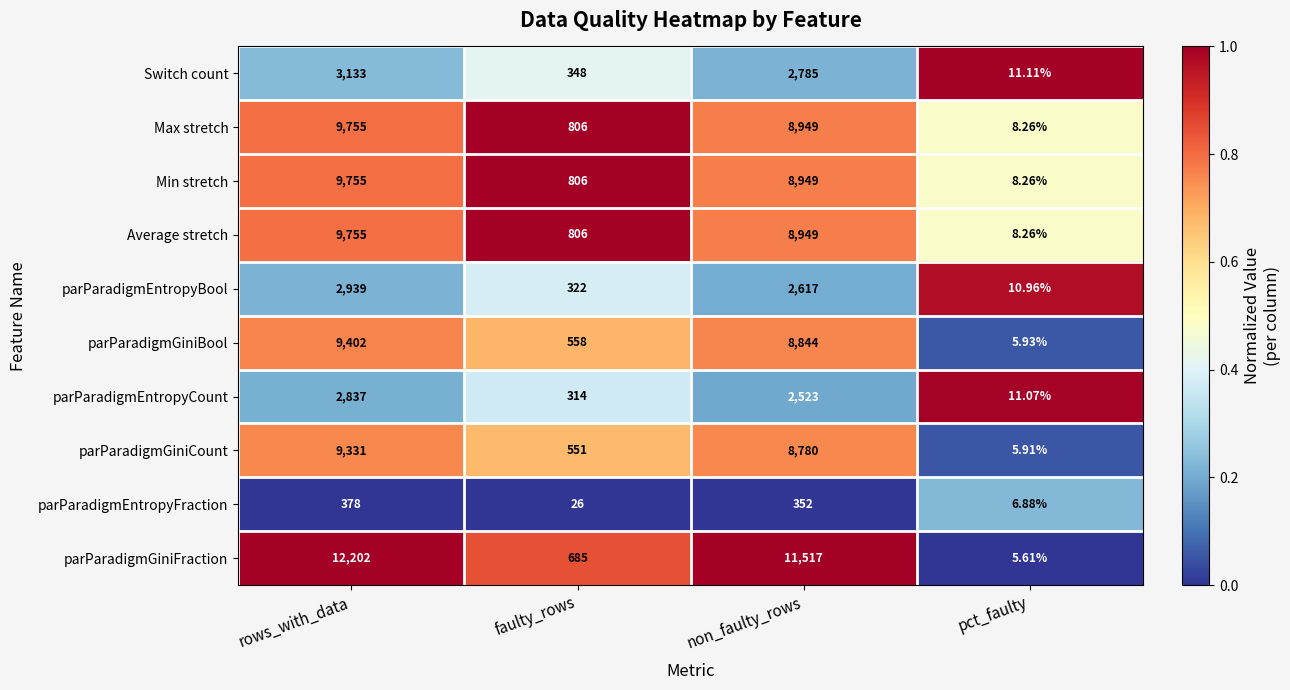

Is the value of parParadigmGiniCount at faulty_rows greater than the value of Min stretch at pct_faulty?

Yes